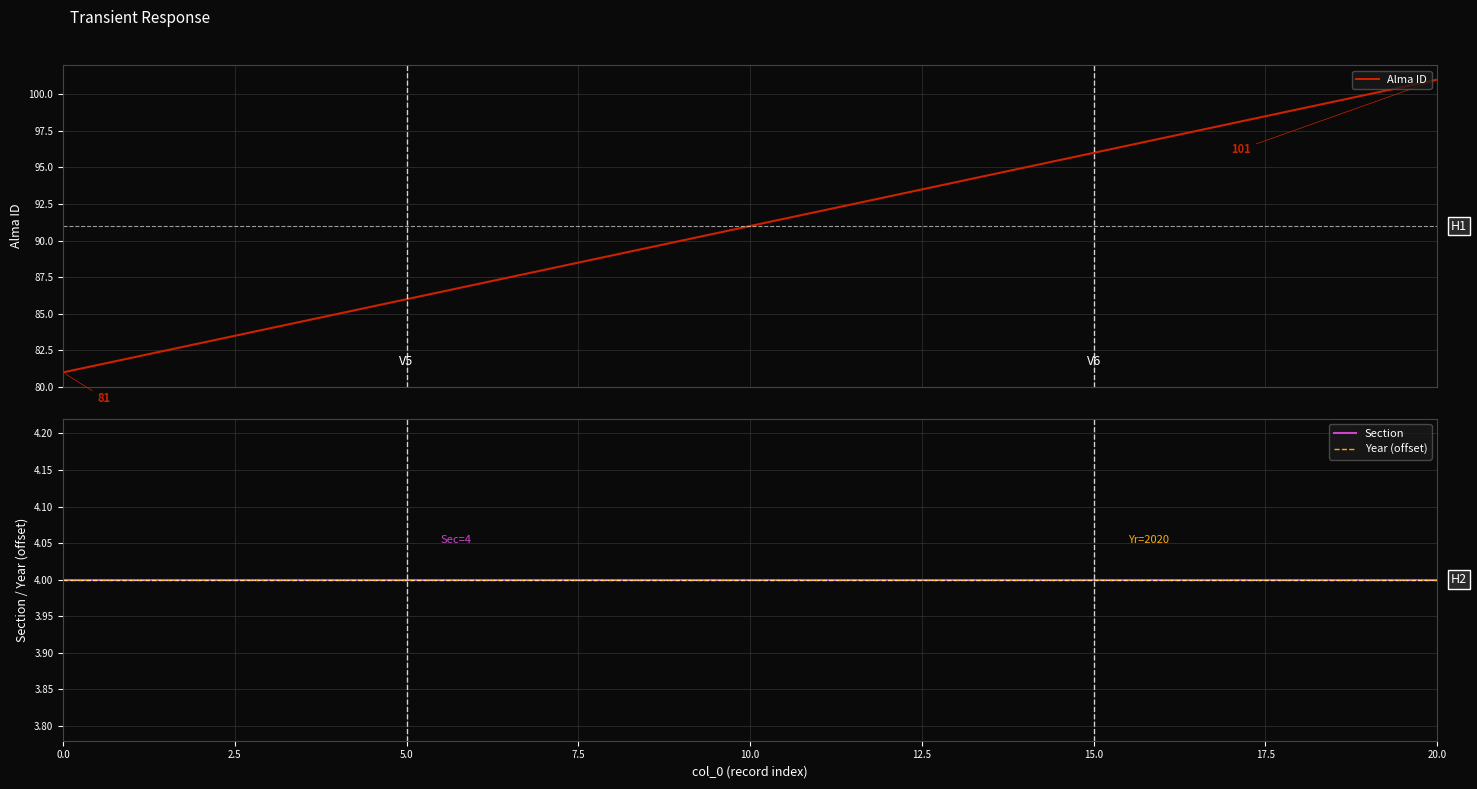

What is the maximum value for Alma ID?

101